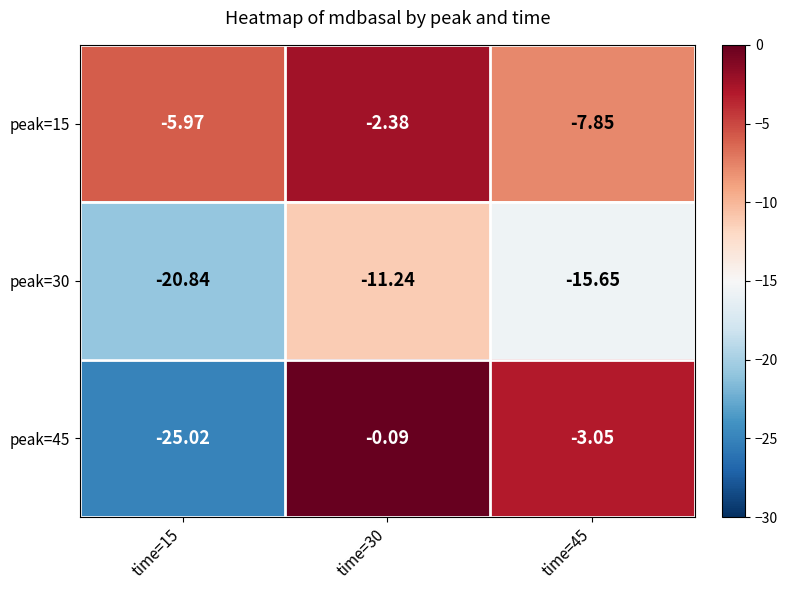

Is the value of peak=15 at time=15 greater than the value of peak=45 at time=30?

No